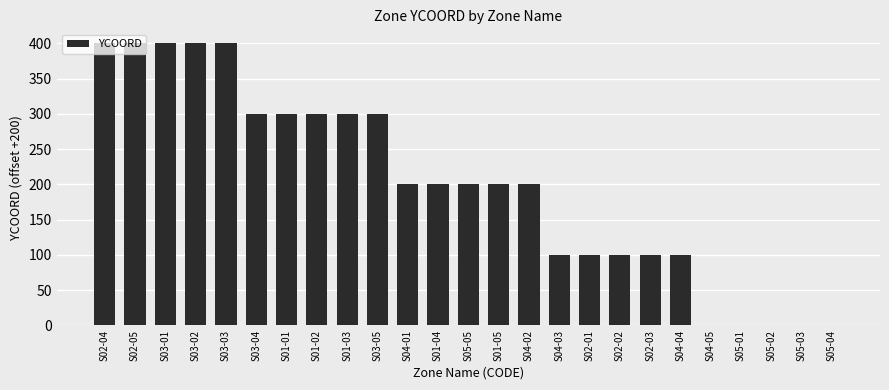

The value at S02-01 is 161. True or false?

False